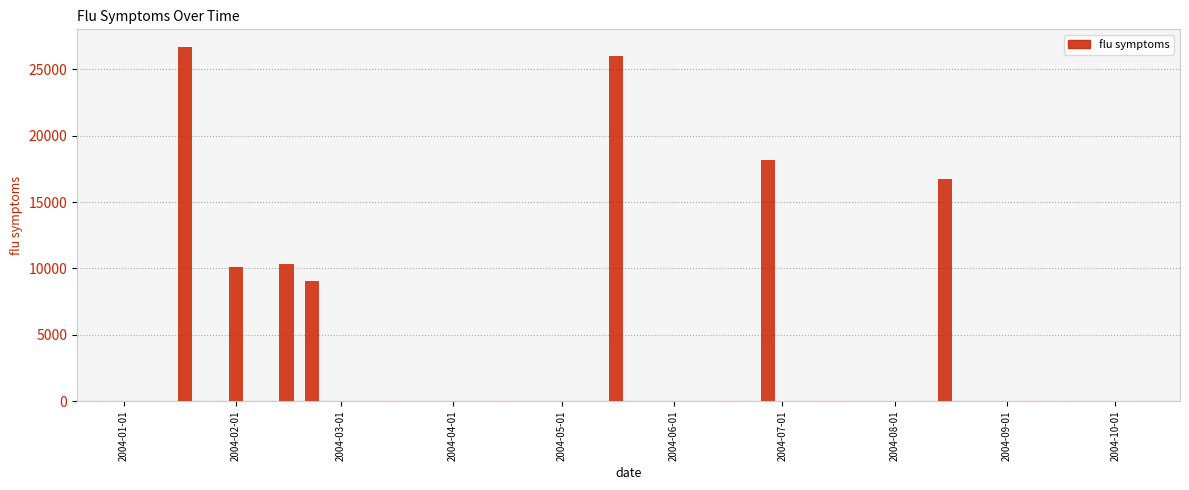

Reading left to right, extract all data points from this chart.

0.0	0.0	26686.4	0.0	10078.3	0.0	10326.3	9078.6	0.0	0.0	0.0	0.0	0.0	0.0	0.0	0.0	0.0	0.0	0.0	25997.5	0.0	0.0	0.0	0.0	0.0	18190.8	0.0	0.0	0.0	0.0	0.0	0.0	16706.3	0.0	0.0	0.0	0.0	0.0	0.0	0.0